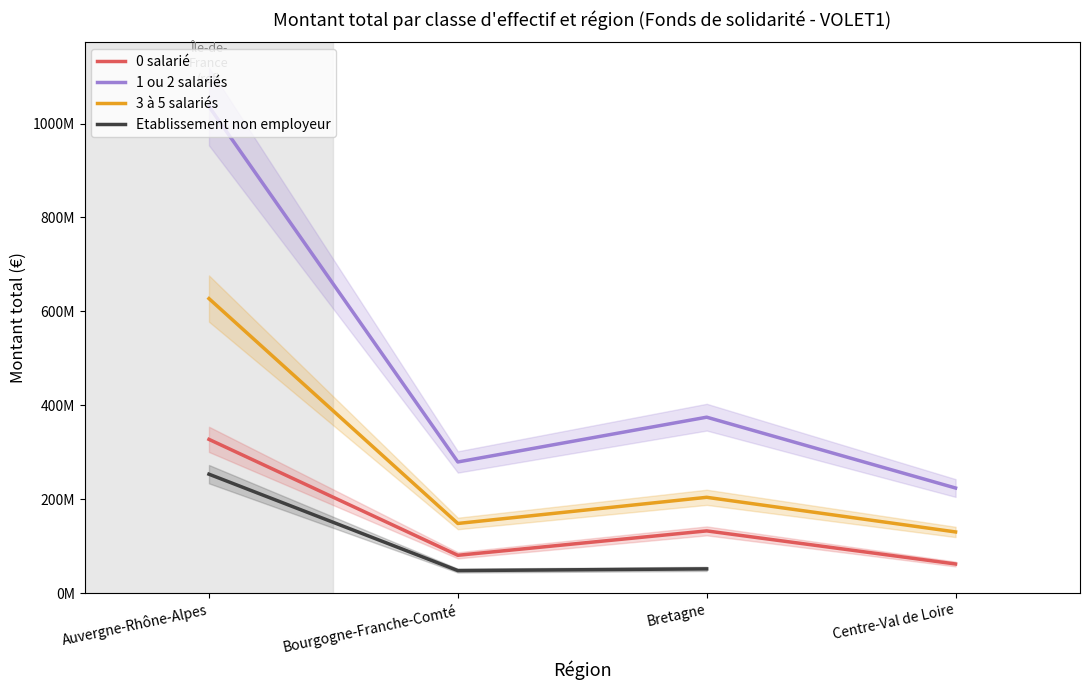

What is the difference between the highest and lowest values at Bourgogne-Franche-Comté?

231348579.0